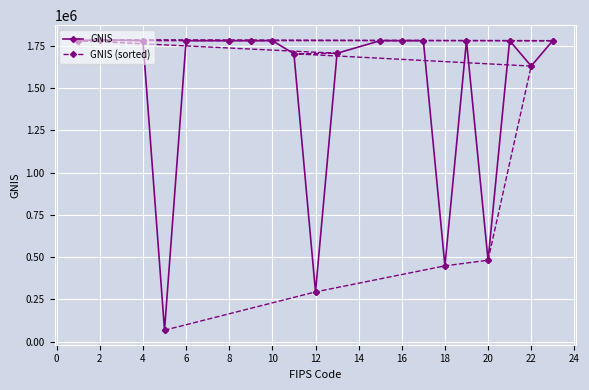

True or false: GNIS has more than 2 interior local peaks.

True